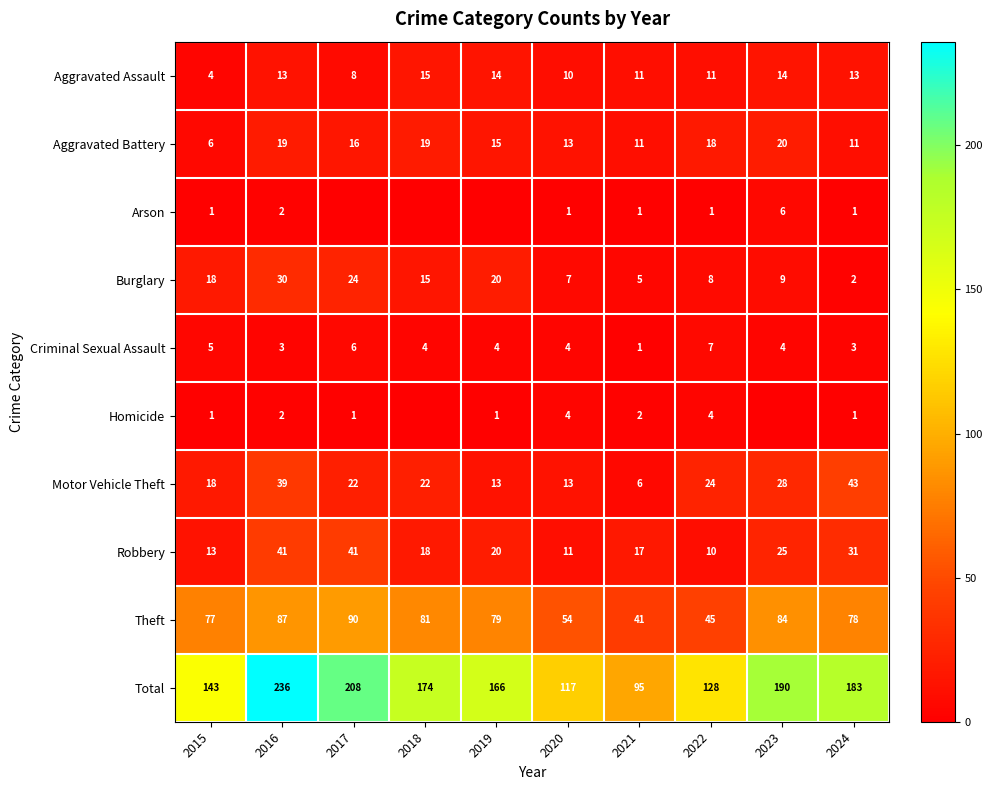

What is the average value of the Motor Vehicle Theft series?

23